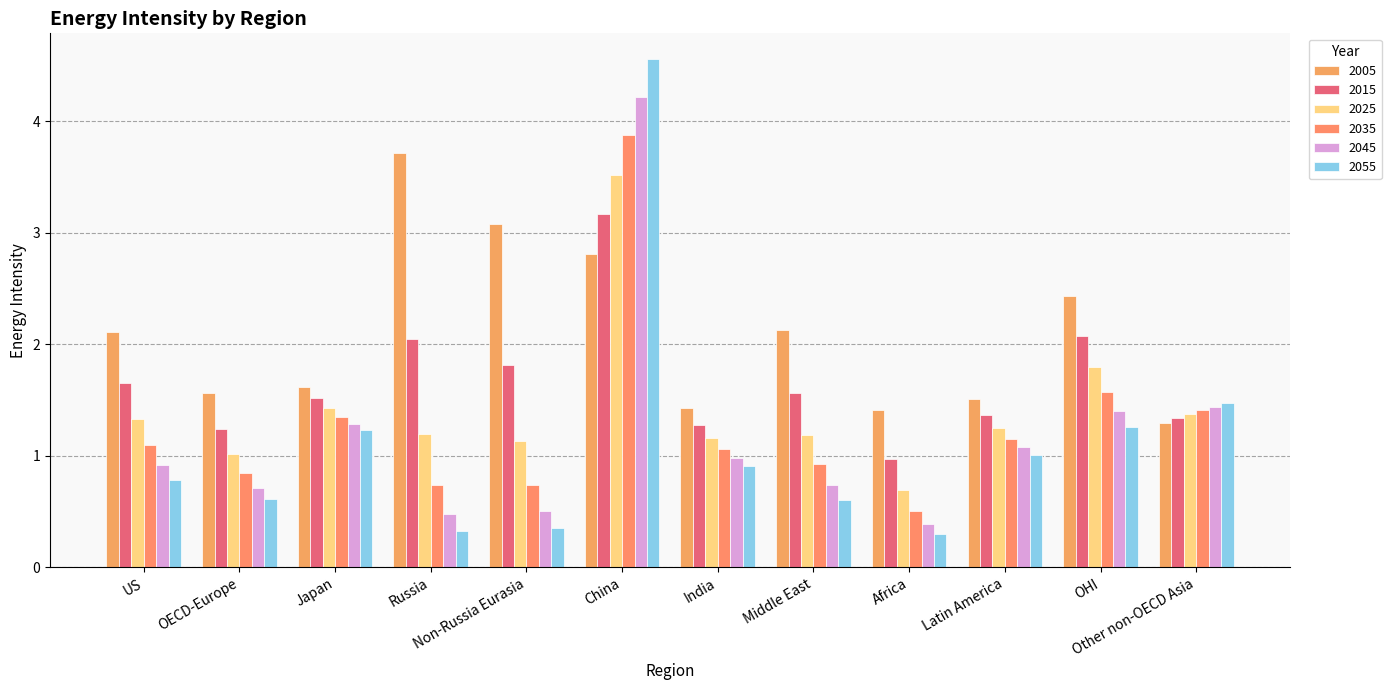

What is the difference between the second highest and second lowest values in the 2005 series?

1.7